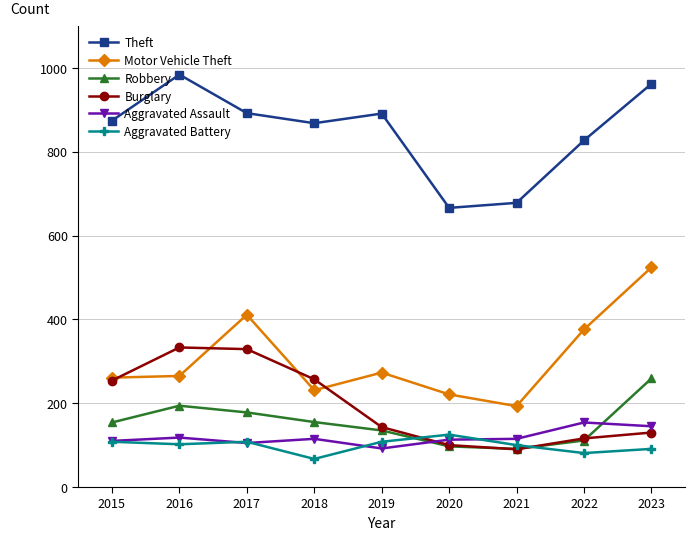

Which category has the highest value across all series?

2016